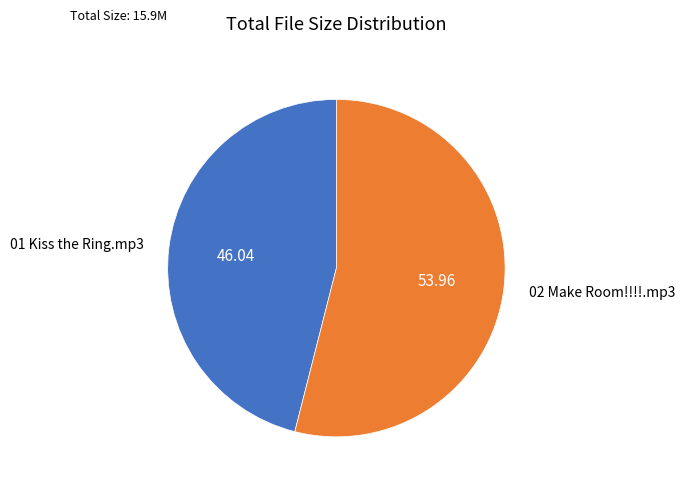

True or false: 01 Kiss the Ring.mp3 accounts for 46% of the total.

True